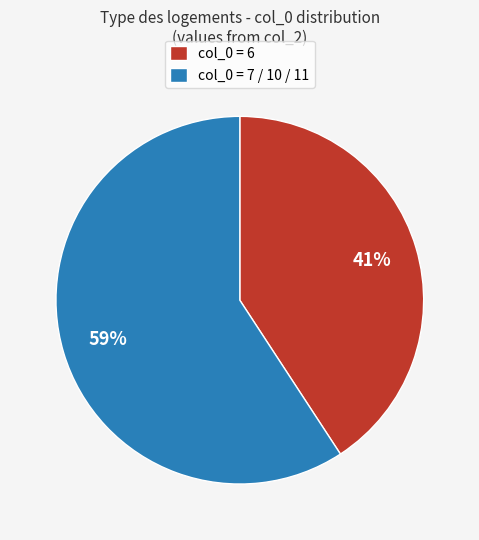

The col_0 = 7 / 10 / 11 slice represents 59% of the pie. True or false?

True